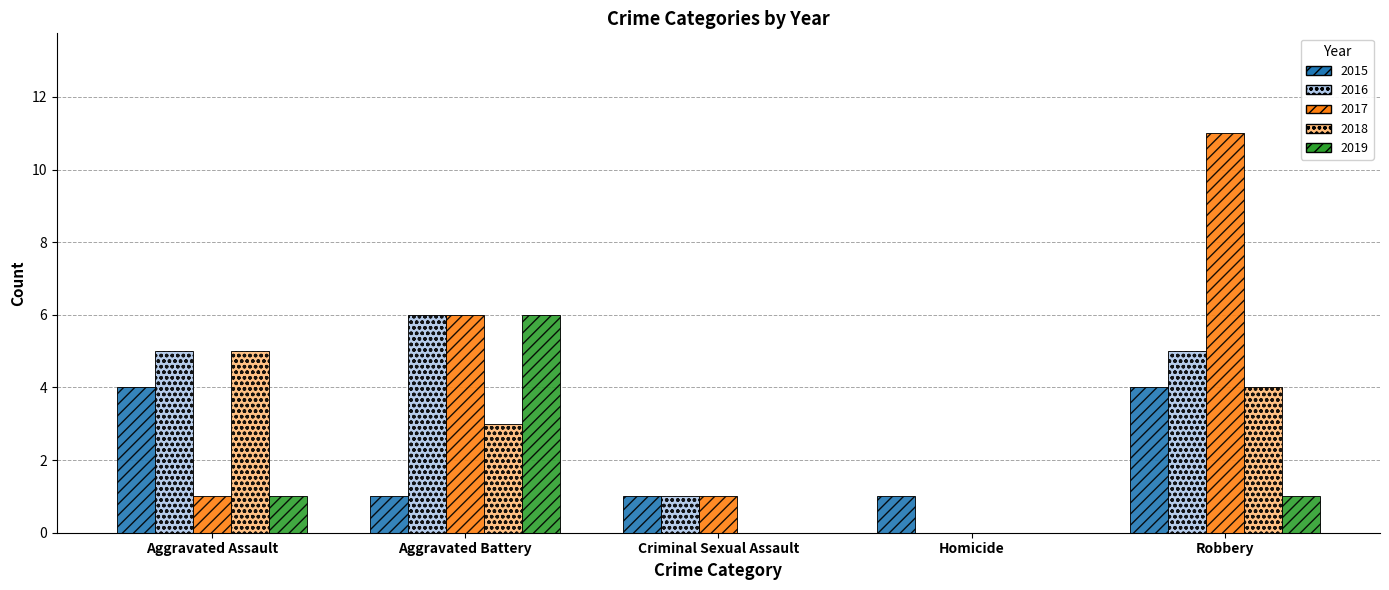

Which series has the largest range (max minus min)?

2017